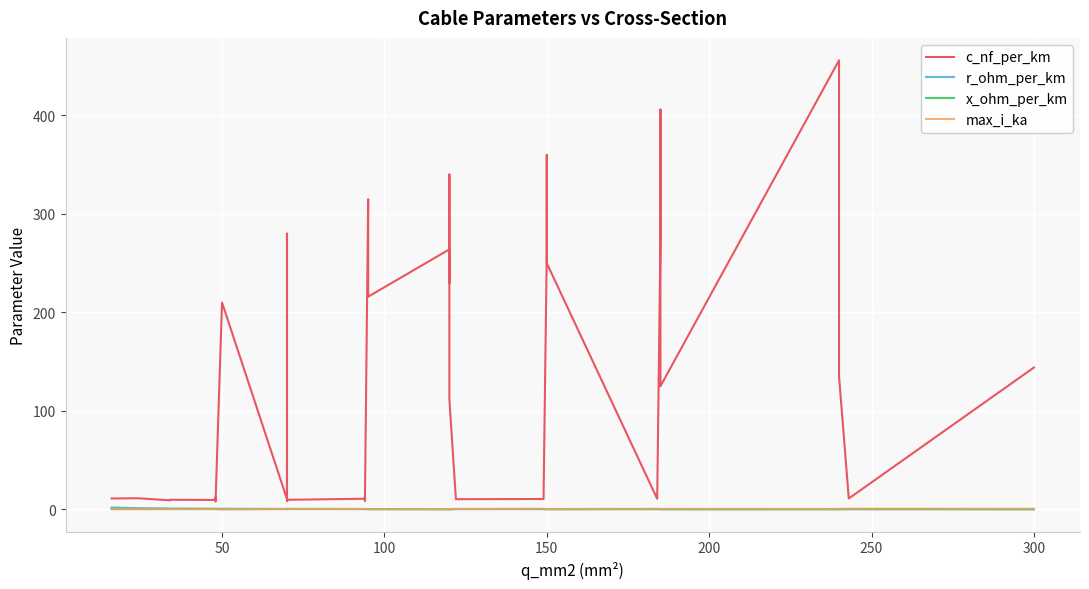

Rank the series by their maximum value, from lowest to highest.

x_ohm_per_km, max_i_ka, r_ohm_per_km, c_nf_per_km